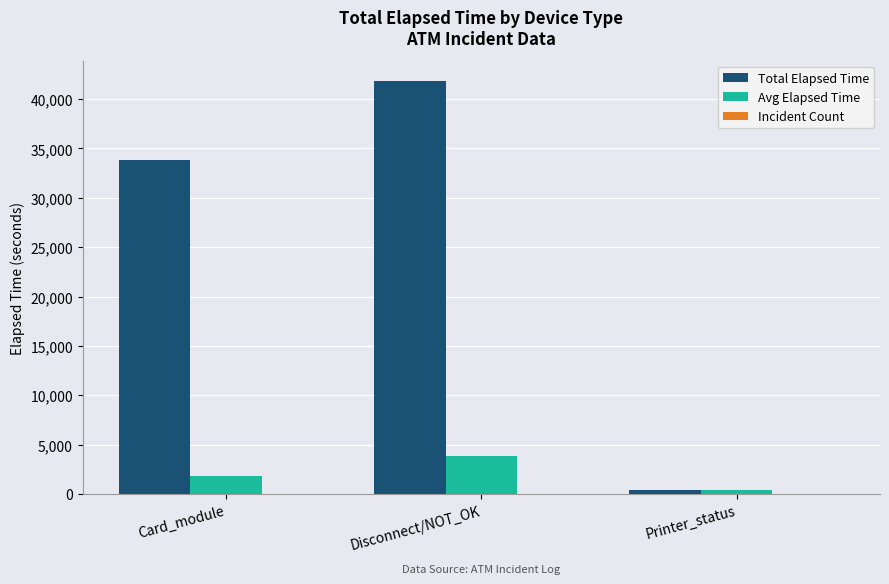

What is the sum of the Avg Elapsed Time values at Disconnect/NOT_OK and Printer_status?

4220.6